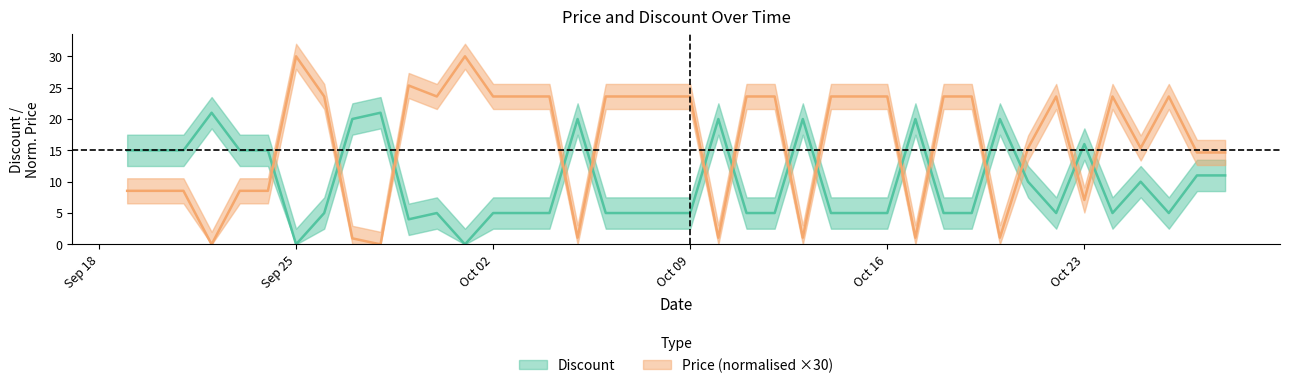

True or false: Price and Discount cross at least once.

True